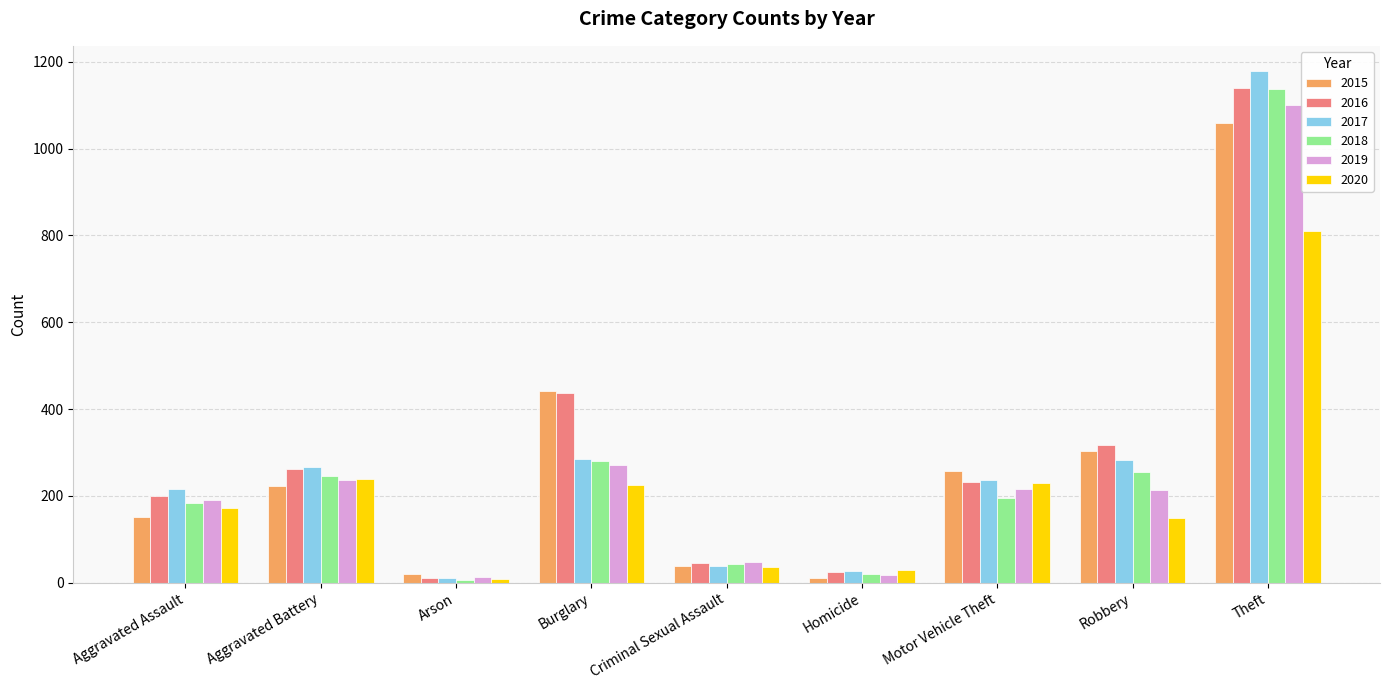

At which label does 2018 first exceed 195?

Aggravated Battery